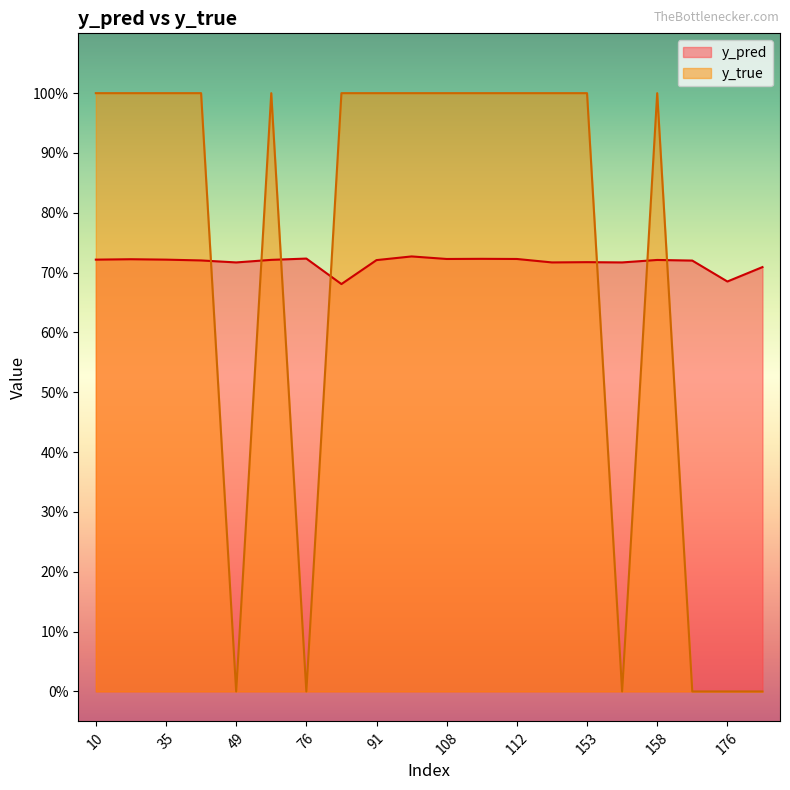

At which category is the sum across all series the highest?

101